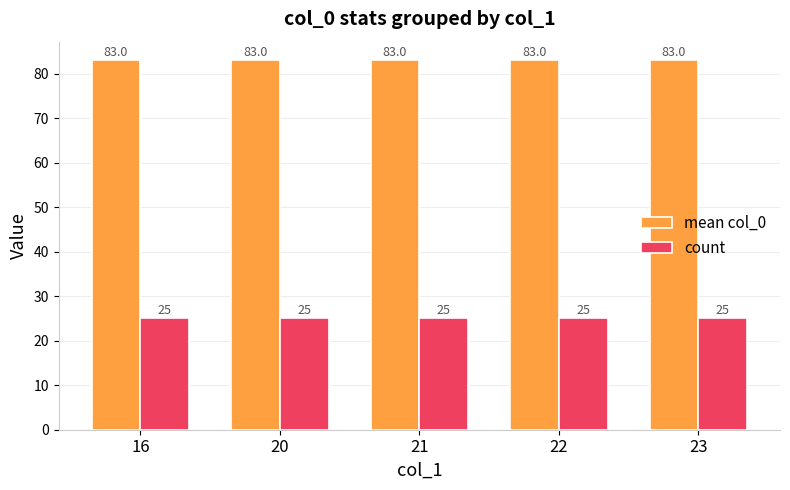

What is the sum of the mean col_0 values at 23 and 21?

166